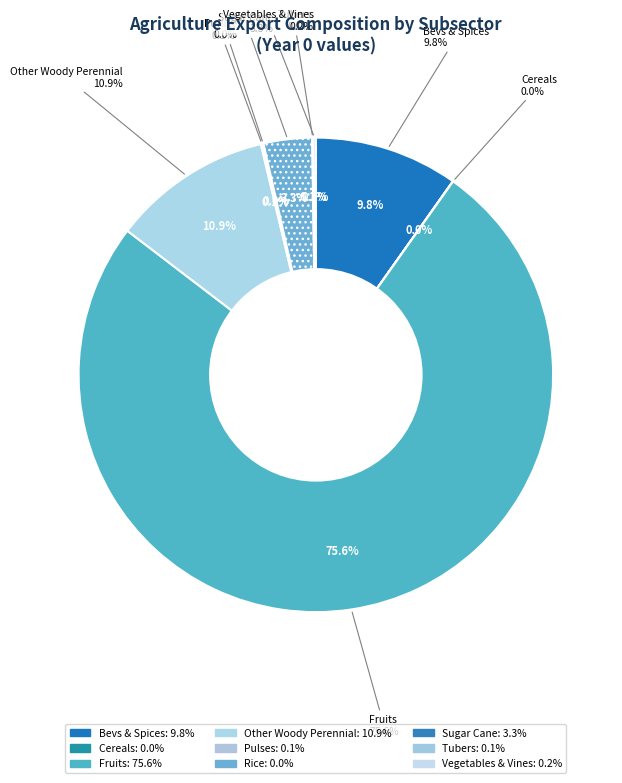

Which slice is the smallest?

exports_agrc_cereals_tonne